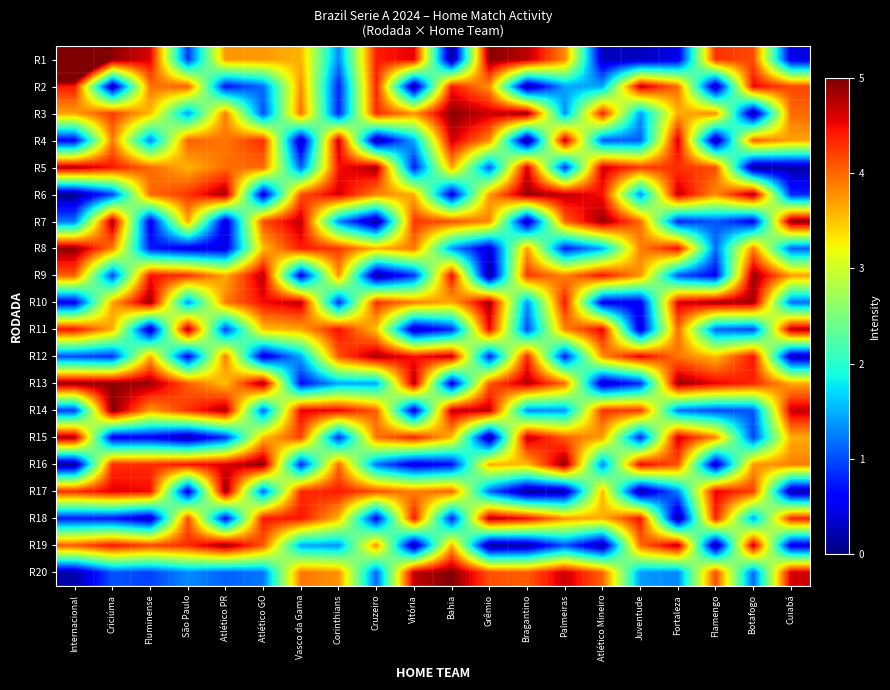

Reading right to left, list all the values displayed in this chart.

R1: Cuiabá=0.4	Botafogo=4.1	Flamengo=4.3	Fortaleza=0.5	Juventude=0.3	Atlético Mineiro=0.3	Palmeiras=3.8	Bragantino=4.7	Grêmio=5.0	Bahia=0.0	Vitória=4.6	Cruzeiro=4.4	Corinthians=1.3	Vasco da Gama=3.6	Atlético GO=3.7	Atlético PR=3.7	São Paulo=0.9	Fluminense=4.6	Criciúma=4.9	Internacional=7.6
R2: Cuiabá=4.2	Botafogo=4.5	Flamengo=0.1	Fortaleza=4.0	Juventude=4.7	Atlético Mineiro=1.4	Palmeiras=1.4	Bragantino=0.1	Grêmio=3.8	Bahia=4.4	Vitória=0.1	Cruzeiro=4.4	Corinthians=0.8	Vasco da Gama=3.8	Atlético GO=1.2	Atlético PR=0.7	São Paulo=4.0	Fluminense=3.9	Criciúma=0.2	Internacional=4.4
R3: Cuiabá=4.0	Botafogo=0.1	Flamengo=3.8	Fortaleza=3.6	Juventude=1.4	Atlético Mineiro=4.4	Palmeiras=1.3	Bragantino=4.9	Grêmio=4.7	Bahia=5.0	Vitória=3.8	Cruzeiro=4.3	Corinthians=0.8	Vasco da Gama=4.0	Atlético GO=1.0	Atlético PR=3.9	São Paulo=1.4	Fluminense=3.6	Criciúma=4.2	Internacional=3.7
R4: Cuiabá=3.7	Botafogo=4.0	Flamengo=0.1	Fortaleza=4.7	Juventude=1.1	Atlético Mineiro=1.1	Palmeiras=4.7	Bragantino=0.0	Grêmio=3.8	Bahia=4.7	Vitória=1.5	Cruzeiro=0.1	Corinthians=4.7	Vasco da Gama=0.2	Atlético GO=4.3	Atlético PR=3.9	São Paulo=4.0	Fluminense=1.2	Criciúma=3.9	Internacional=0.6
R5: Cuiabá=0.2	Botafogo=0.0	Flamengo=4.1	Fortaleza=4.3	Juventude=4.2	Atlético Mineiro=4.7	Palmeiras=0.8	Bragantino=4.6	Grêmio=1.1	Bahia=3.7	Vitória=0.7	Cruzeiro=4.8	Corinthians=4.5	Vasco da Gama=1.1	Atlético GO=4.0	Atlético PR=4.0	São Paulo=3.6	Fluminense=4.0	Criciúma=4.4	Internacional=4.8
R6: Cuiabá=0.8	Botafogo=4.8	Flamengo=3.8	Fortaleza=4.7	Juventude=1.3	Atlético Mineiro=4.5	Palmeiras=4.7	Bragantino=4.9	Grêmio=3.7	Bahia=0.4	Vitória=3.6	Cruzeiro=3.8	Corinthians=4.6	Vasco da Gama=4.1	Atlético GO=0.4	Atlético PR=4.9	São Paulo=4.3	Fluminense=4.0	Criciúma=1.0	Internacional=0.0
R7: Cuiabá=5.0	Botafogo=0.5	Flamengo=1.1	Fortaleza=0.8	Juventude=4.0	Atlético Mineiro=4.9	Palmeiras=4.0	Bragantino=0.2	Grêmio=3.8	Bahia=4.1	Vitória=4.3	Cruzeiro=0.0	Corinthians=1.3	Vasco da Gama=4.7	Atlético GO=4.1	Atlético PR=0.3	São Paulo=3.7	Fluminense=0.5	Criciúma=4.8	Internacional=1.2
R8: Cuiabá=1.1	Botafogo=3.9	Flamengo=1.1	Fortaleza=4.5	Juventude=3.9	Atlético Mineiro=1.5	Palmeiras=0.7	Bragantino=3.7	Grêmio=0.4	Bahia=1.4	Vitória=3.9	Cruzeiro=3.6	Corinthians=4.3	Vasco da Gama=4.4	Atlético GO=3.6	Atlético PR=0.4	São Paulo=0.5	Fluminense=0.7	Criciúma=3.9	Internacional=4.9
R9: Cuiabá=3.7	Botafogo=4.9	Flamengo=0.6	Fortaleza=1.0	Juventude=3.8	Atlético Mineiro=4.5	Palmeiras=3.8	Bragantino=4.3	Grêmio=0.0	Bahia=4.5	Vitória=0.9	Cruzeiro=0.1	Corinthians=3.8	Vasco da Gama=0.5	Atlético GO=4.8	Atlético PR=3.6	São Paulo=4.3	Fluminense=4.5	Criciúma=0.9	Internacional=4.1
R10: Cuiabá=1.2	Botafogo=4.8	Flamengo=4.8	Fortaleza=4.6	Juventude=0.5	Atlético Mineiro=0.5	Palmeiras=4.4	Bragantino=1.4	Grêmio=4.8	Bahia=3.6	Vitória=3.9	Cruzeiro=4.3	Corinthians=0.8	Vasco da Gama=4.7	Atlético GO=4.5	Atlético PR=3.9	São Paulo=1.3	Fluminense=4.9	Criciúma=3.7	Internacional=0.5
R11: Cuiabá=4.8	Botafogo=1.0	Flamengo=1.1	Fortaleza=4.0	Juventude=0.4	Atlético Mineiro=4.6	Palmeiras=3.8	Bragantino=1.0	Grêmio=4.5	Bahia=0.8	Vitória=0.2	Cruzeiro=3.5	Corinthians=4.5	Vasco da Gama=3.7	Atlético GO=3.5	Atlético PR=0.9	São Paulo=4.8	Fluminense=0.2	Criciúma=3.6	Internacional=4.5
R12: Cuiabá=0.3	Botafogo=4.5	Flamengo=3.5	Fortaleza=3.9	Juventude=4.6	Atlético Mineiro=3.8	Palmeiras=0.7	Bragantino=4.4	Grêmio=0.8	Bahia=4.7	Vitória=4.4	Cruzeiro=4.8	Corinthians=4.1	Vasco da Gama=1.5	Atlético GO=0.4	Atlético PR=3.9	São Paulo=0.6	Fluminense=3.6	Criciúma=0.9	Internacional=1.0
R13: Cuiabá=3.6	Botafogo=4.4	Flamengo=4.5	Fortaleza=4.9	Juventude=0.8	Atlético Mineiro=0.3	Palmeiras=4.0	Bragantino=4.8	Grêmio=4.1	Bahia=0.4	Vitória=4.8	Cruzeiro=1.4	Corinthians=1.4	Vasco da Gama=0.6	Atlético GO=4.9	Atlético PR=3.5	São Paulo=4.1	Fluminense=4.9	Criciúma=4.9	Internacional=4.9
R14: Cuiabá=4.7	Botafogo=1.1	Flamengo=1.0	Fortaleza=1.2	Juventude=4.3	Atlético Mineiro=4.3	Palmeiras=1.4	Bragantino=1.3	Grêmio=4.7	Bahia=4.7	Vitória=0.4	Cruzeiro=4.0	Corinthians=4.6	Vasco da Gama=4.5	Atlético GO=1.1	Atlético PR=4.8	São Paulo=4.3	Fluminense=3.7	Criciúma=5.0	Internacional=0.9
R15: Cuiabá=3.6	Botafogo=0.9	Flamengo=3.8	Fortaleza=4.7	Juventude=0.8	Atlético Mineiro=3.7	Palmeiras=4.0	Bragantino=4.7	Grêmio=0.1	Bahia=3.5	Vitória=4.4	Cruzeiro=3.9	Corinthians=0.8	Vasco da Gama=4.2	Atlético GO=3.6	Atlético PR=0.9	São Paulo=0.1	Fluminense=0.6	Criciúma=0.5	Internacional=4.8
R16: Cuiabá=3.9	Botafogo=3.7	Flamengo=0.3	Fortaleza=4.1	Juventude=4.5	Atlético Mineiro=1.3	Palmeiras=4.9	Bragantino=3.5	Grêmio=3.6	Bahia=0.7	Vitória=0.4	Cruzeiro=1.2	Corinthians=4.0	Vasco da Gama=0.8	Atlético GO=5.0	Atlético PR=4.6	São Paulo=4.5	Fluminense=4.3	Criciúma=4.3	Internacional=0.1
R17: Cuiabá=0.1	Botafogo=4.2	Flamengo=4.6	Fortaleza=1.3	Juventude=0.1	Atlético Mineiro=3.6	Palmeiras=0.2	Bragantino=0.0	Grêmio=1.1	Bahia=4.0	Vitória=3.9	Cruzeiro=4.1	Corinthians=4.4	Vasco da Gama=4.3	Atlético GO=1.1	Atlético PR=4.9	São Paulo=0.4	Fluminense=4.5	Criciúma=4.6	Internacional=4.3
R18: Cuiabá=4.4	Botafogo=1.4	Flamengo=4.4	Fortaleza=0.0	Juventude=4.5	Atlético Mineiro=3.6	Palmeiras=3.7	Bragantino=4.5	Grêmio=4.8	Bahia=0.8	Vitória=4.4	Cruzeiro=0.6	Corinthians=3.6	Vasco da Gama=4.5	Atlético GO=4.4	Atlético PR=0.6	São Paulo=4.2	Fluminense=0.3	Criciúma=0.7	Internacional=0.7
R19: Cuiabá=0.4	Botafogo=4.7	Flamengo=0.0	Fortaleza=4.8	Juventude=4.0	Atlético Mineiro=0.1	Palmeiras=1.0	Bragantino=0.1	Grêmio=0.0	Bahia=3.7	Vitória=0.1	Cruzeiro=3.8	Corinthians=1.4	Vasco da Gama=1.4	Atlético GO=4.1	Atlético PR=4.9	São Paulo=4.3	Fluminense=4.2	Criciúma=4.5	Internacional=4.1
R20: Cuiabá=4.6	Botafogo=1.1	Flamengo=4.1	Fortaleza=1.3	Juventude=1.4	Atlético Mineiro=4.0	Palmeiras=4.7	Bragantino=4.1	Grêmio=4.1	Bahia=5.0	Vitória=4.7	Cruzeiro=1.1	Corinthians=3.8	Vasco da Gama=3.9	Atlético GO=1.2	Atlético PR=1.1	São Paulo=1.3	Fluminense=0.9	Criciúma=1.0	Internacional=0.2